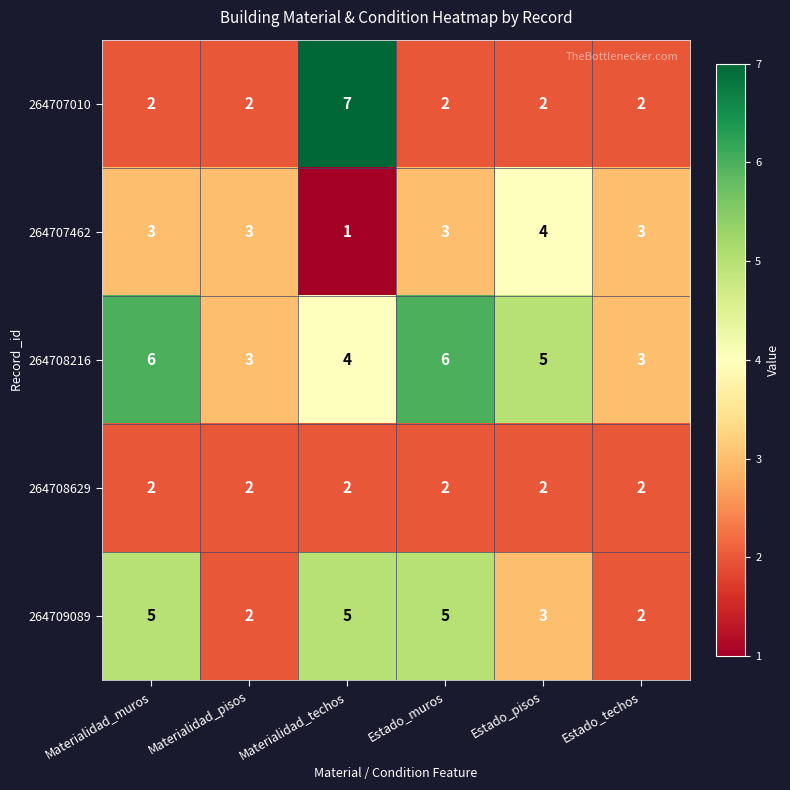

What is the total value across all series at Materialidad_techos?

19